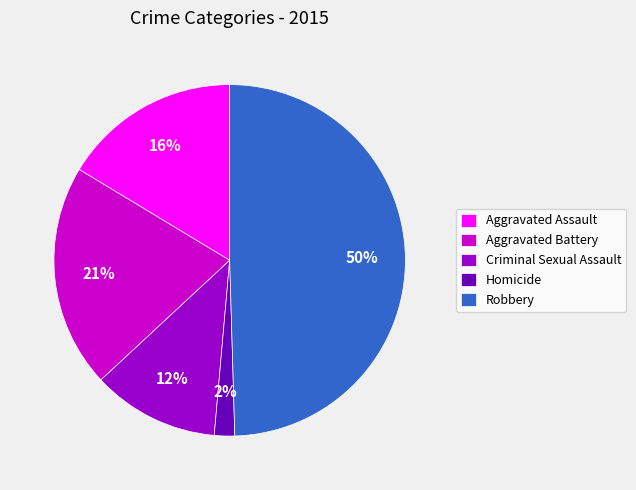

Do Robbery and Aggravated Battery together represent more than half of the pie?

Yes